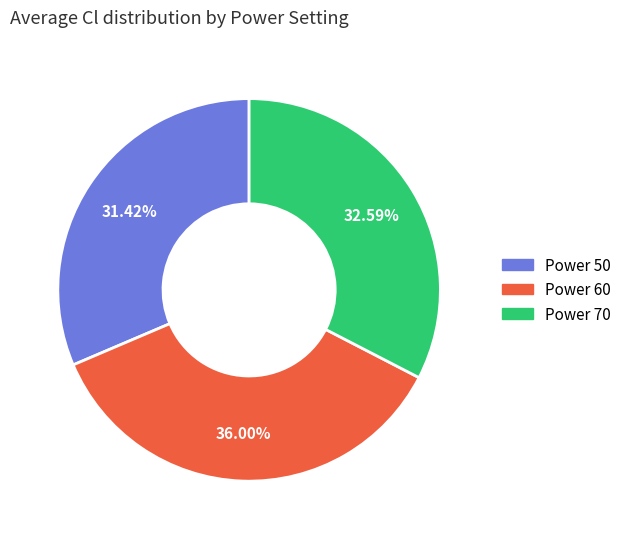

Rank the categories by value from lowest to highest.

Power 50, Power 70, Power 60